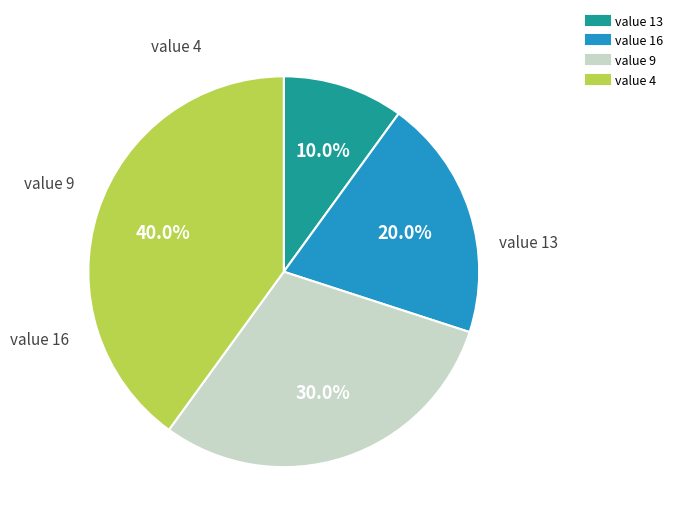

Is the sum of value 13 and value 16 greater than half?

No